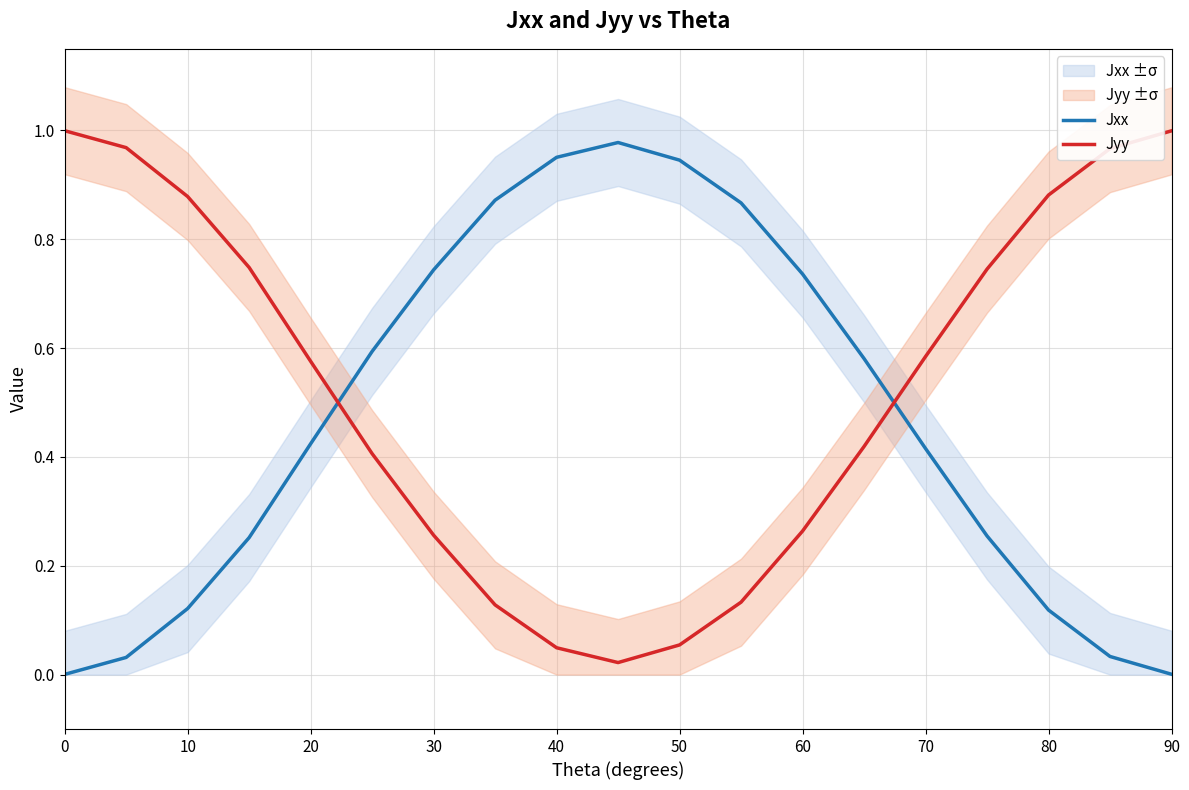

How many intersections are there between Jyy and Jxx?

2